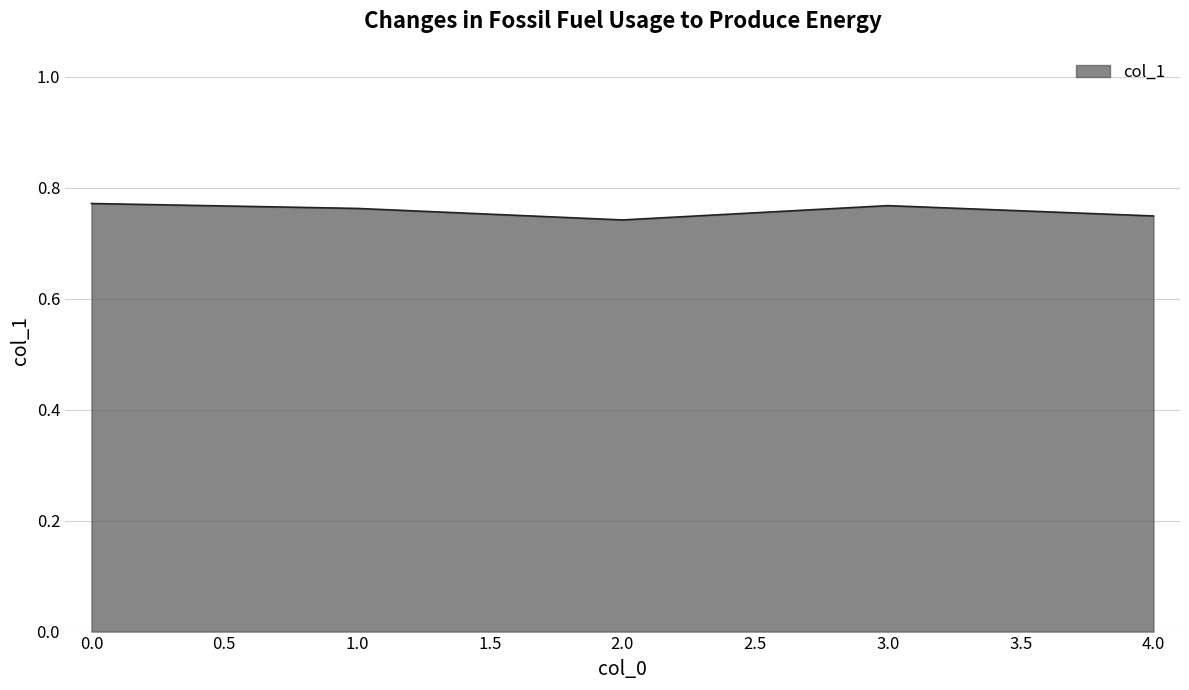

What position from the right is 0.0?

5